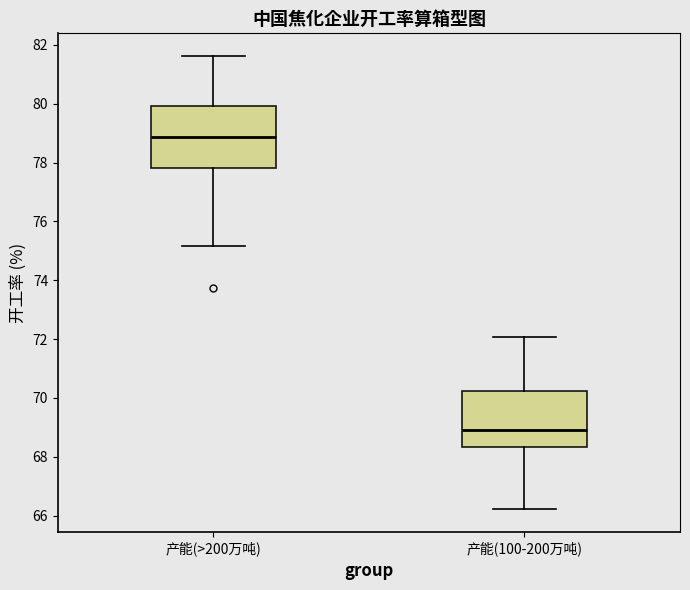

Which box is the tallest, from its lower edge to its upper edge?

产能(>200万吨)